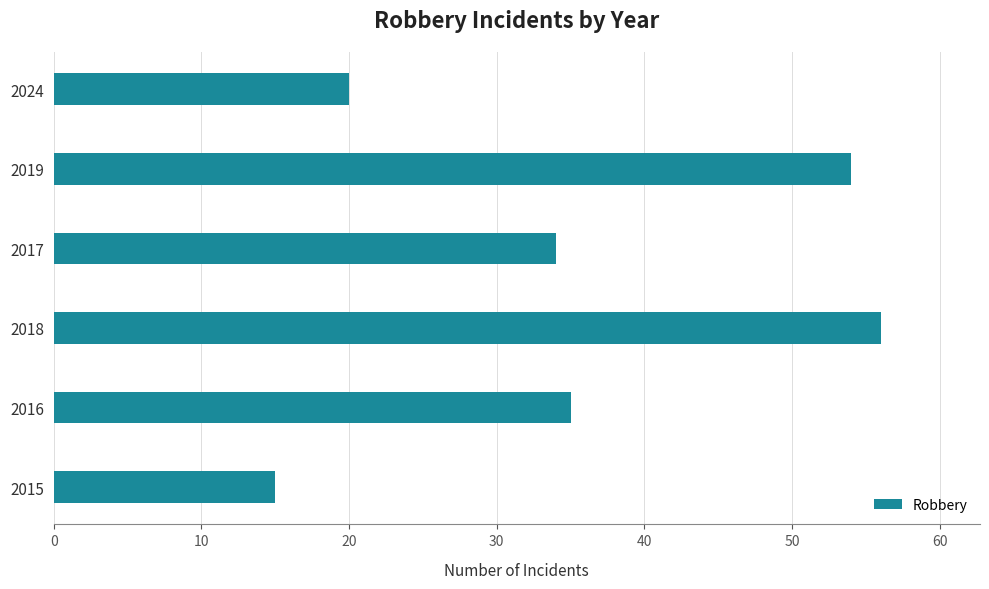

What is the smallest value displayed?

15